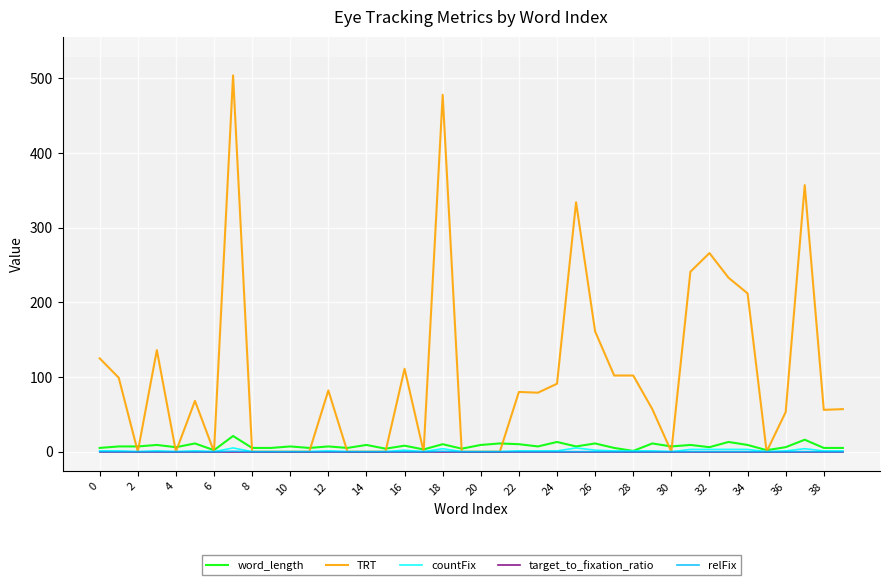

What is the highest value of the word_length series?

21.0